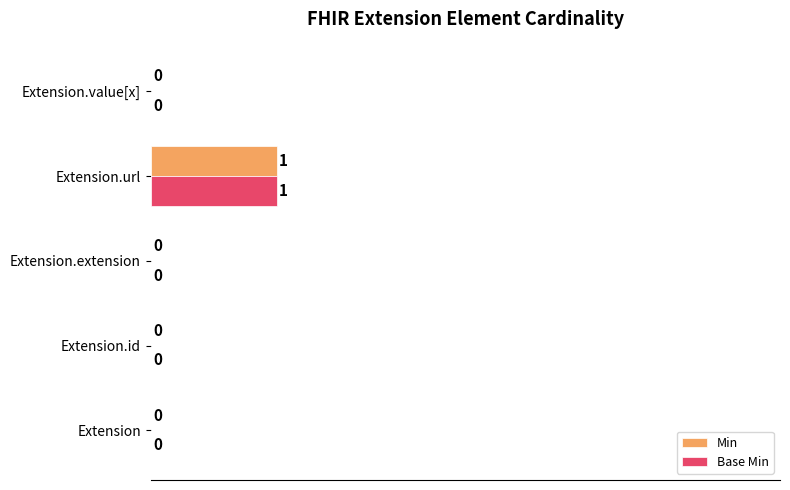

Is it true that Min equals -0.3 at Extension.extension?

False